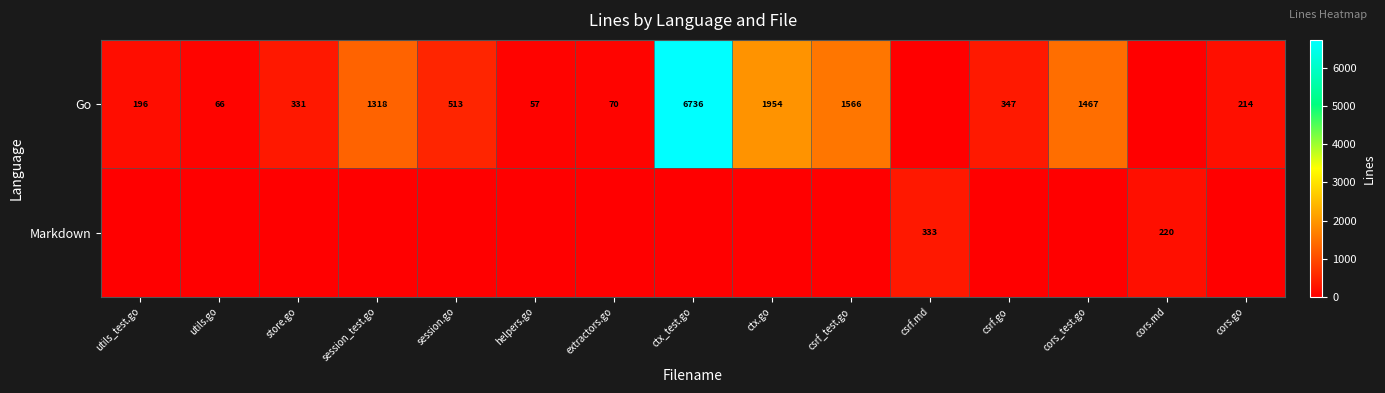

The value of Markdown at cors.md is 220. True or false?

True